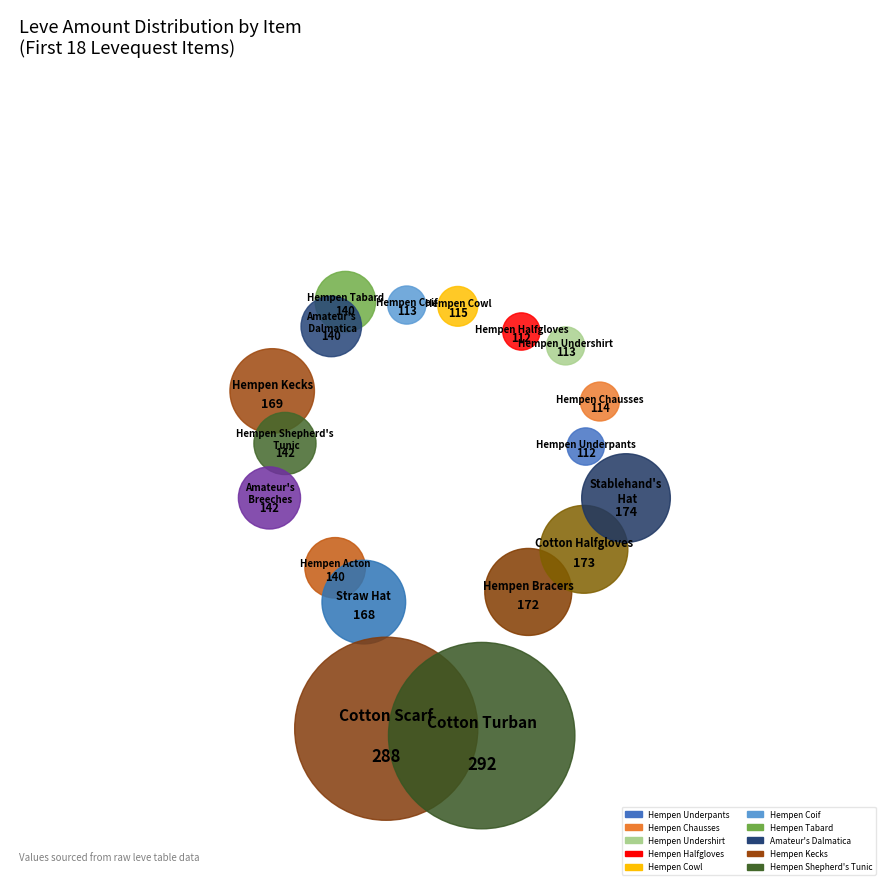

How many segments does this pie chart have?

18